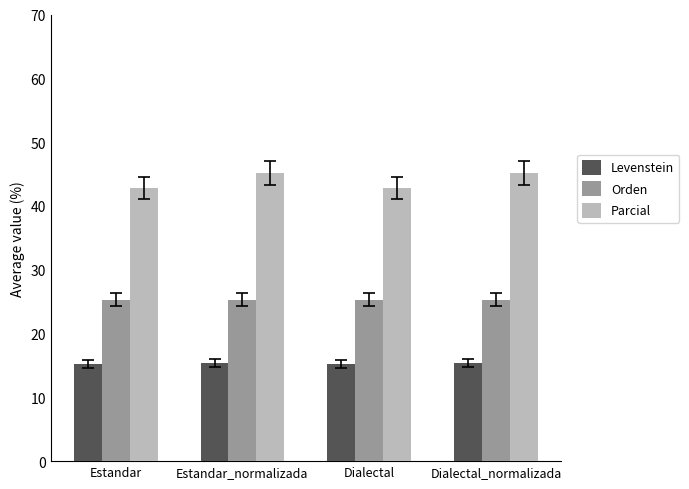

The value of Levenstein at Estandar is 15.2. True or false?

True